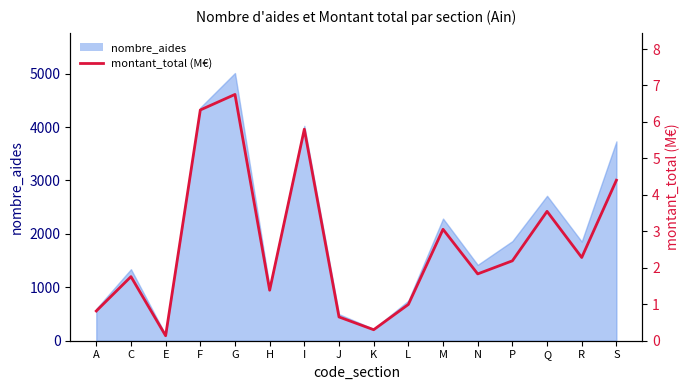

Reading right to left, list all the values displayed in this chart.

S=4.4	R=2.3	Q=3.5	P=2.2	N=1.8	M=3.1	L=1.0	K=0.3	J=0.7	I=5.8	H=1.4	G=6.8	F=6.3	E=0.1	C=1.8	A=0.8